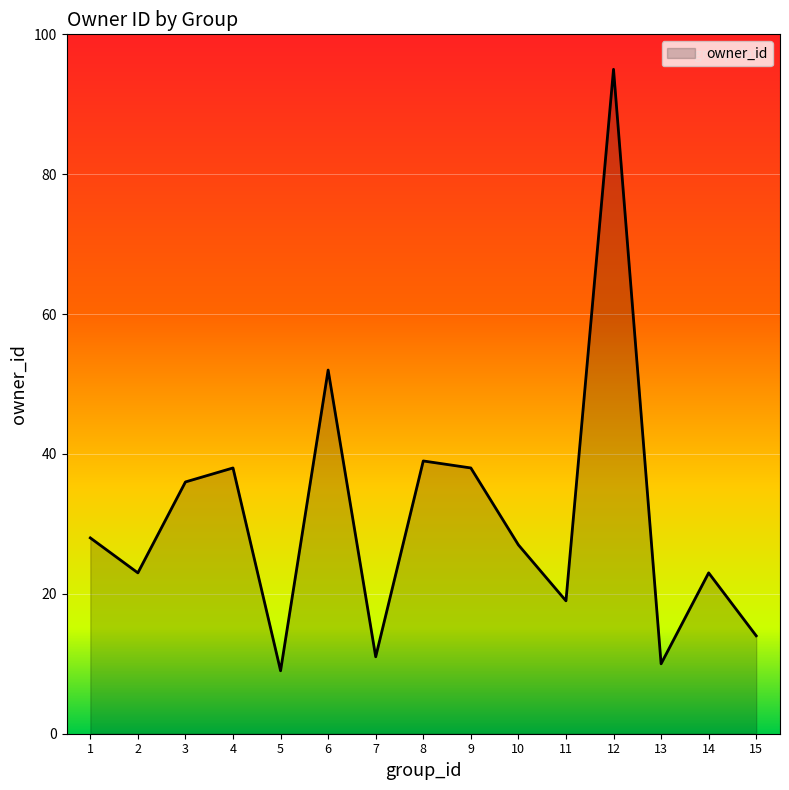

What is the change in value from 3 to 13?

-26